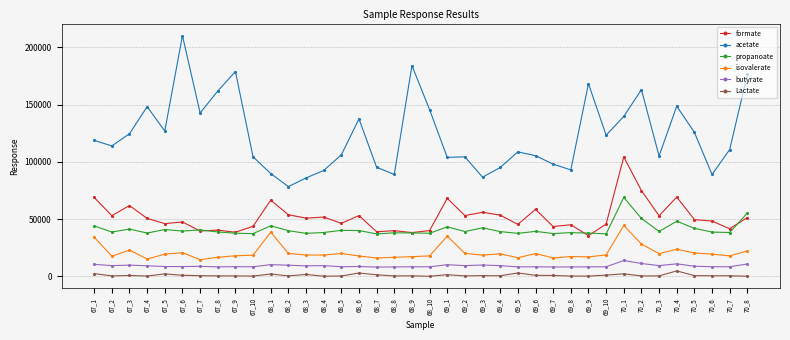

What is the highest value of the propanoate series?

69015